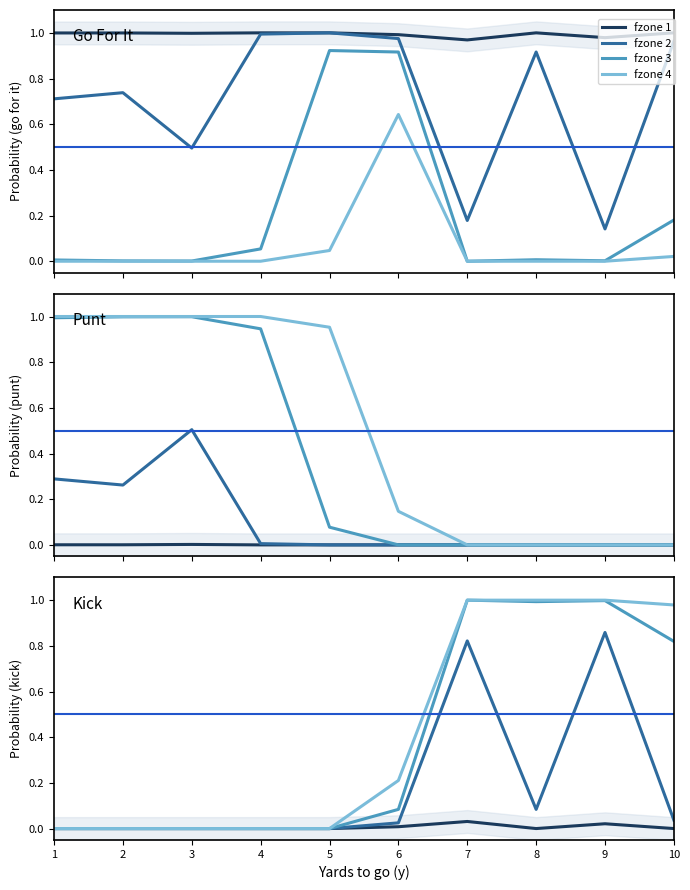

True or false: kick has more than 0 interior local peaks.

True